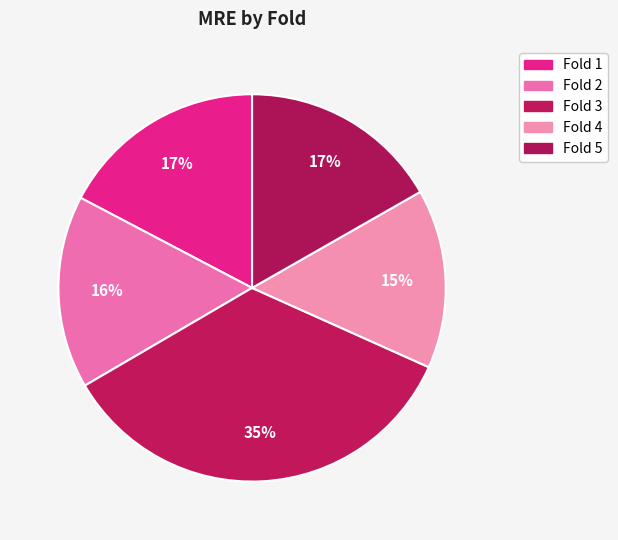

How many segments does this pie chart have?

5